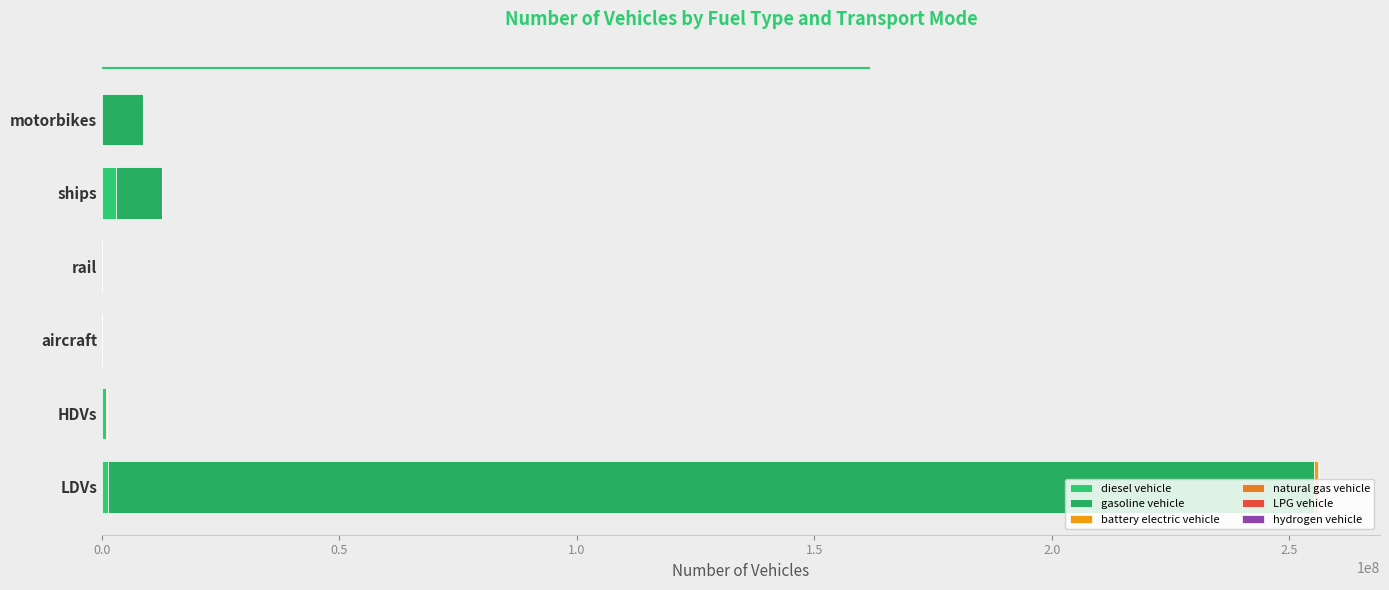

Count the number of categories in the chart.

6